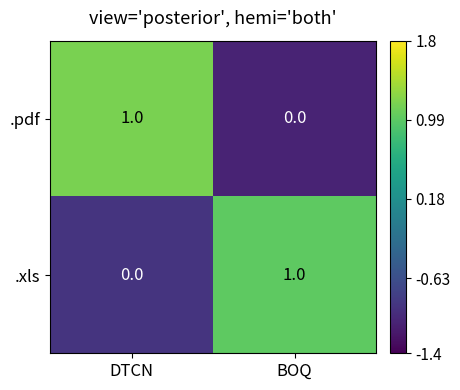

Reading left to right, transcribe all the data shown in this chart.

.pdf: 1	0
.xls: 0	1